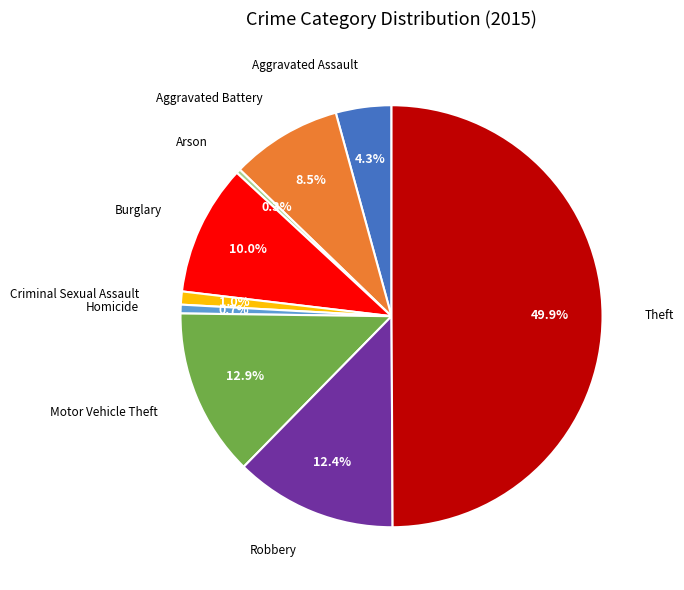

How many slices are in this pie chart?

9